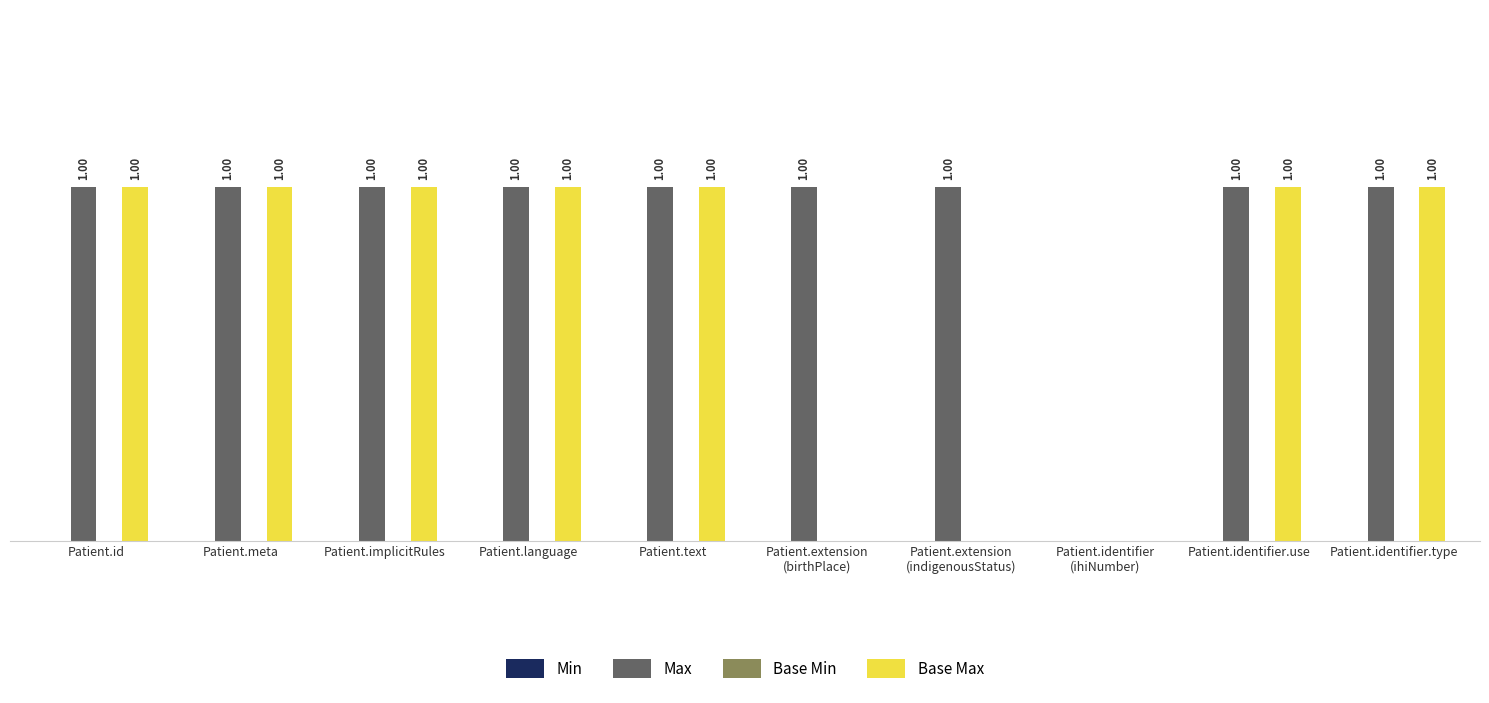

Which series has the largest range (max minus min)?

Max